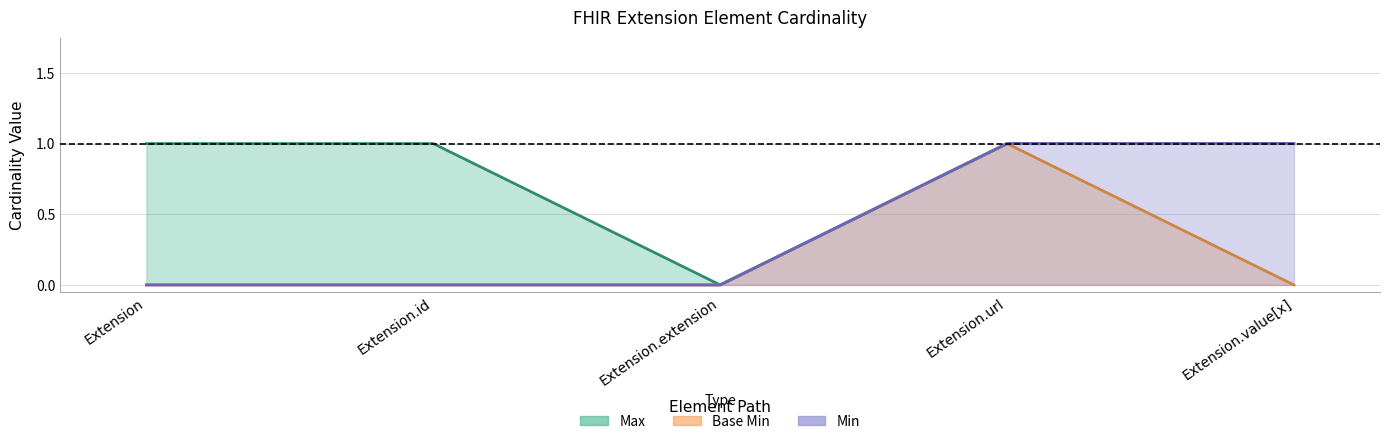

At which category is the sum across all series the highest?

Extension.url